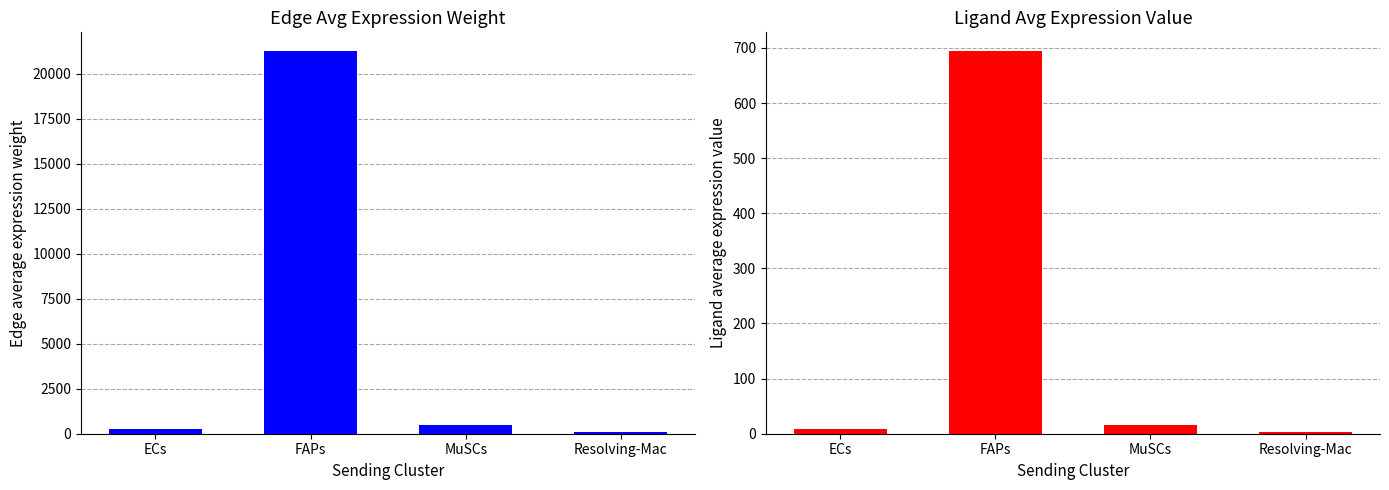

Which has a higher value, MuSCs or Resolving-Mac?

MuSCs